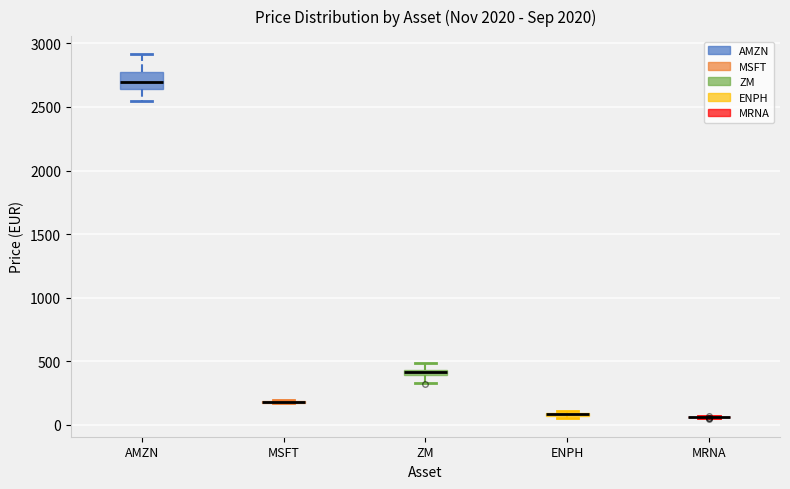

Which box is the tallest, from its lower edge to its upper edge?

AMZN